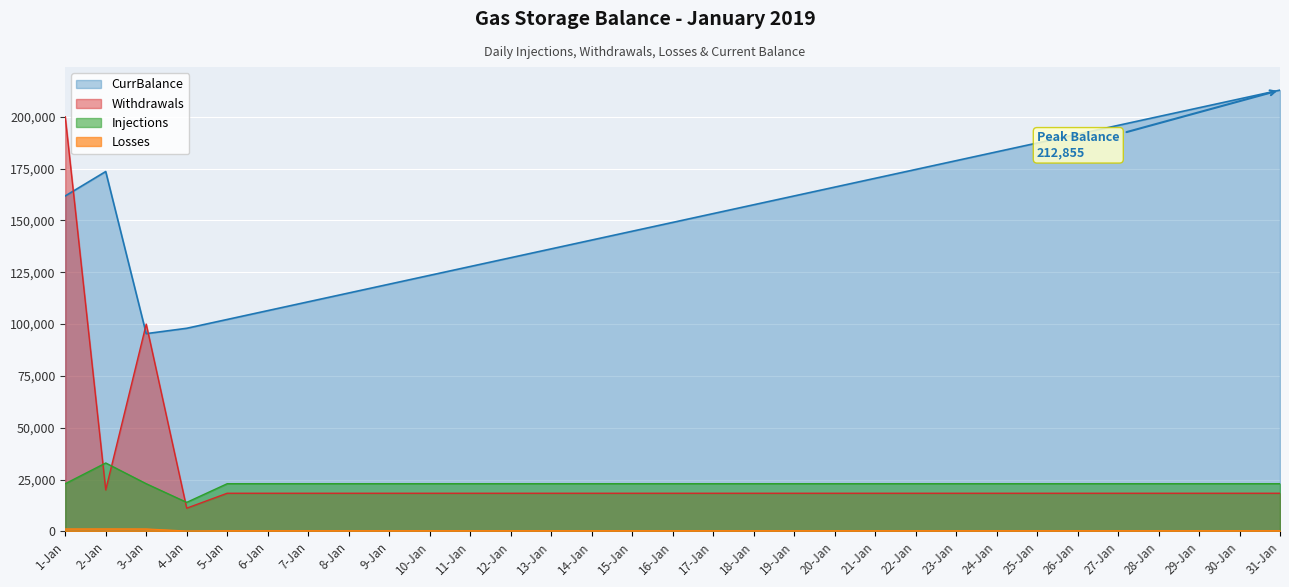

Where is the first local minimum for Withdrawals?

2-Jan